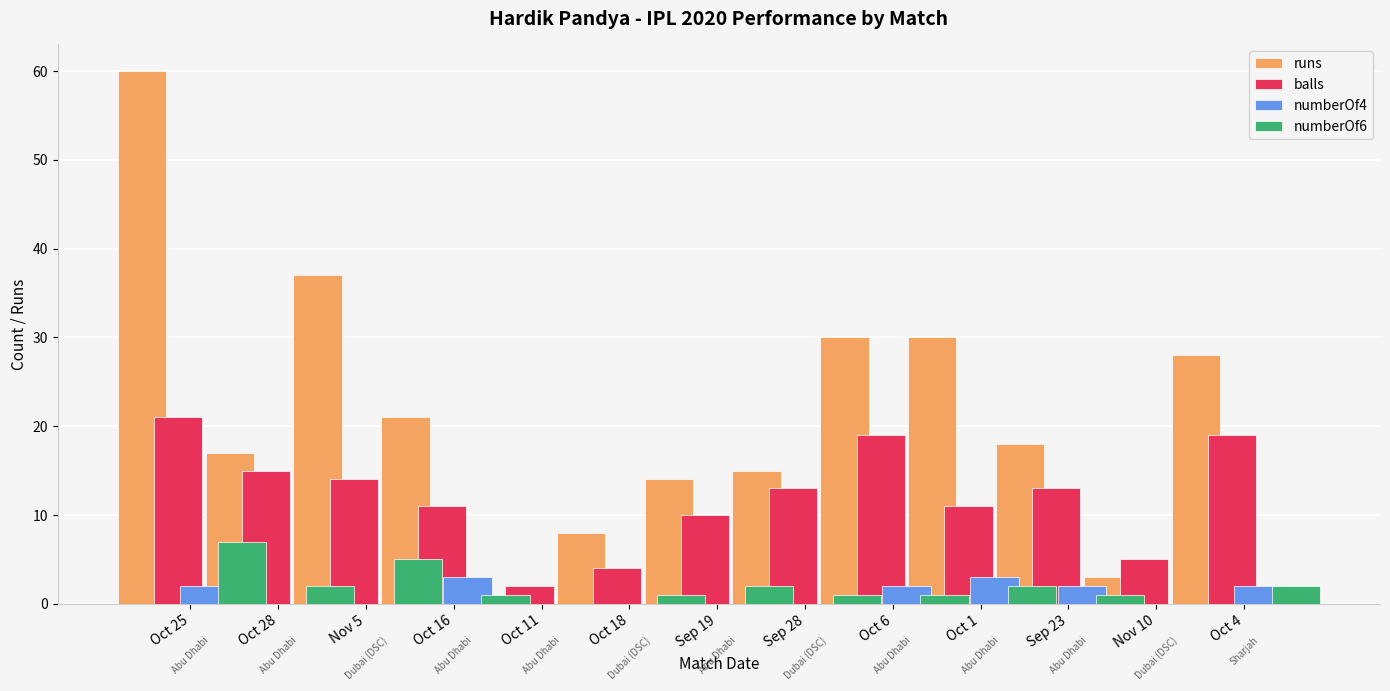

At which category is the sum across all series the highest?

Oct 25